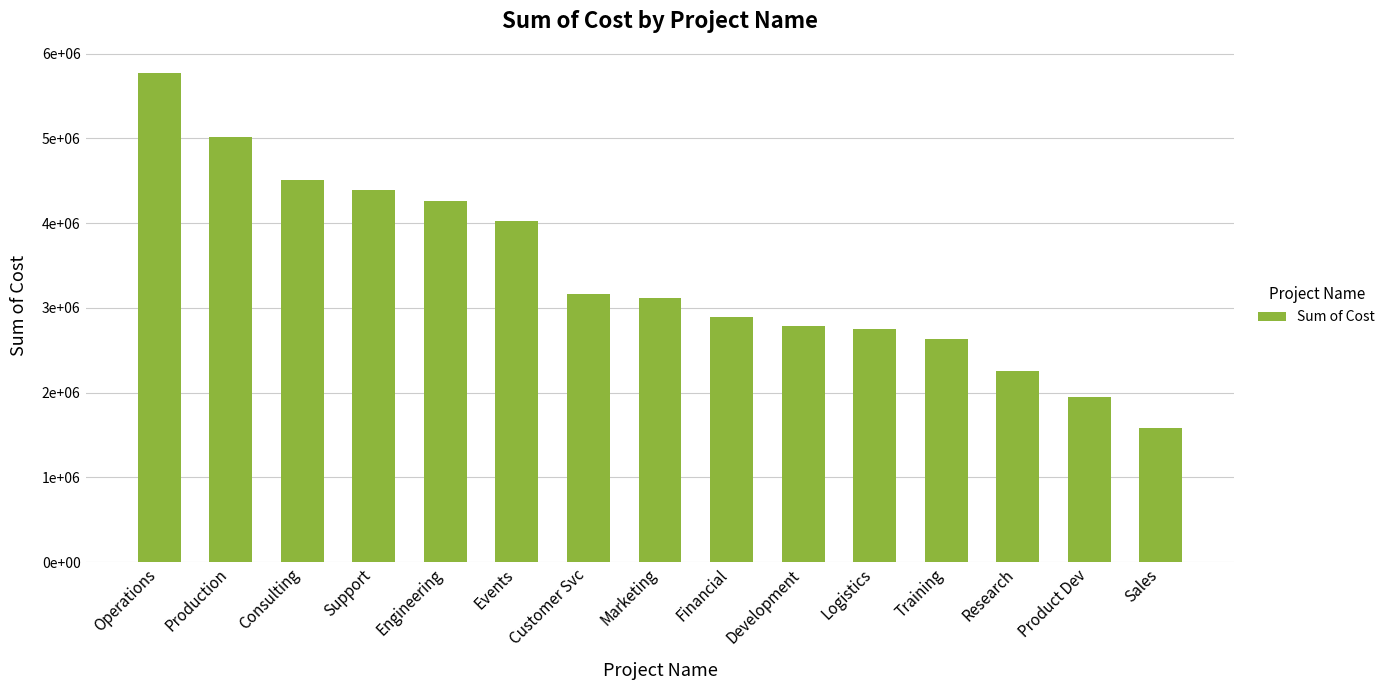

What is the label of the 1st bar from the left?

Operations